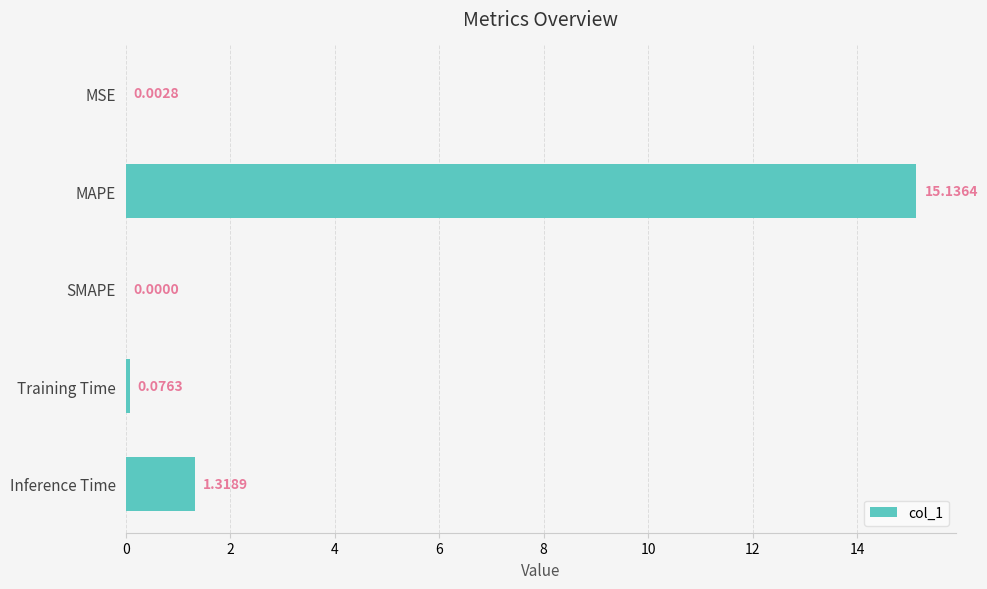

What is the change in value from MSE to Inference Time?

+1.3